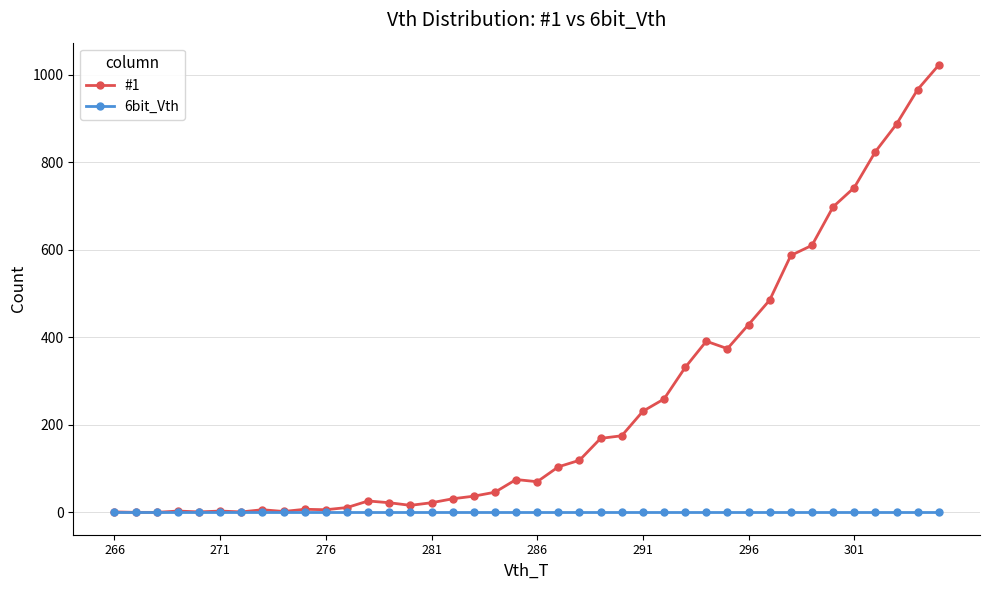

What is the value of the #1 point at the 6th from the left?

3